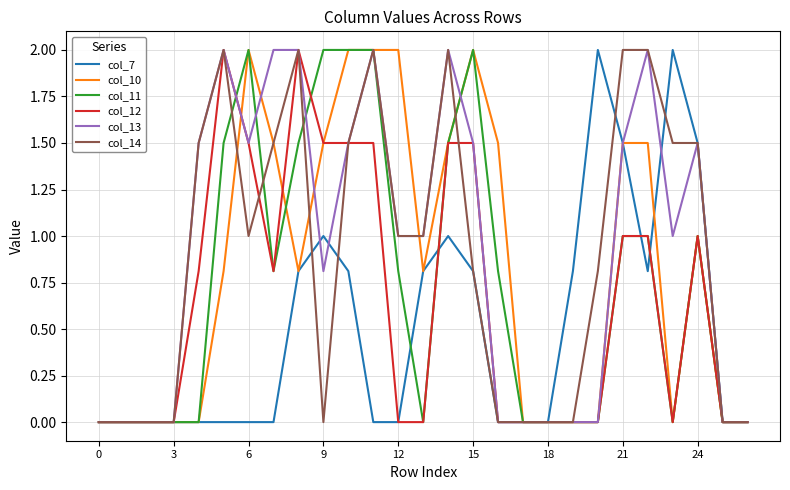

What is the maximum value for col_14?

2.0